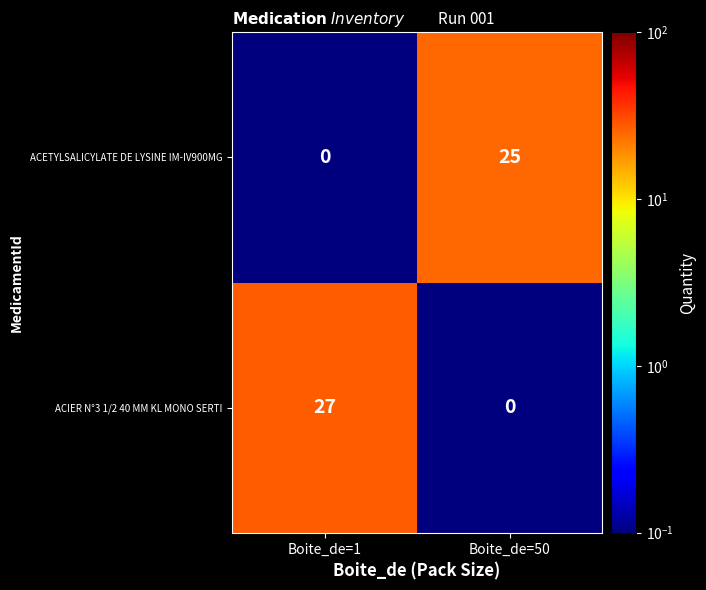

At which category is the sum across all series the highest?

Boite_de=1